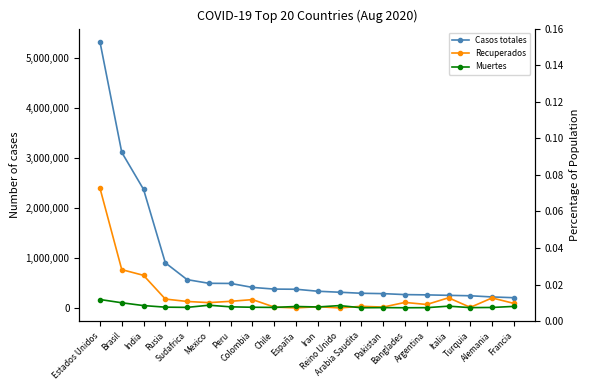

What is the maximum value shown in the chart?

5322171